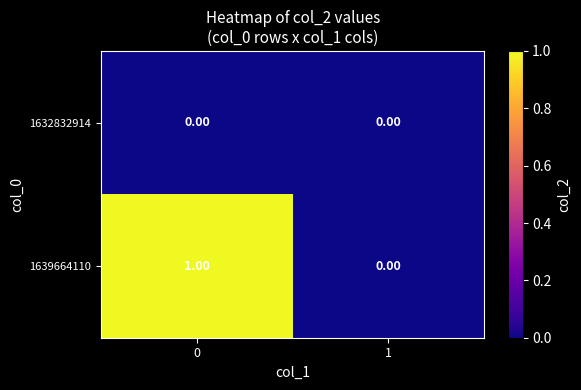

List the series in order of their overall mean, lowest first.

1632832914, 1639664110